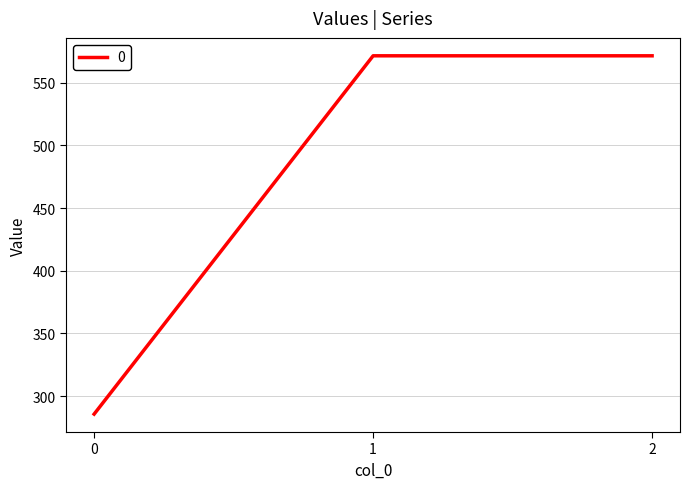

What is the average value?

476.2